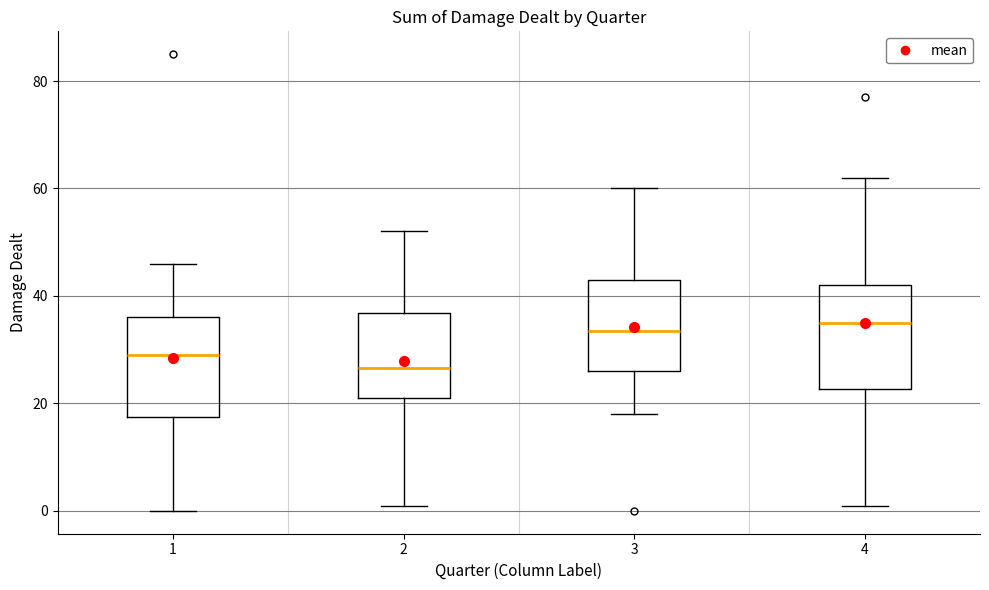

Reading left to right, read every box against the y-axis: the position of its median line, the range the box covers, and the ends of its whiskers. The values are not printed on the chart, so give them approximately, as read against the axis.

1: median 30, box 18 to 36, whiskers 0 to 46
2: median 26, box 22 to 36, whiskers 2 to 52
3: median 34, box 26 to 44, whiskers 18 to 60
4: median 36, box 22 to 42, whiskers 2 to 62